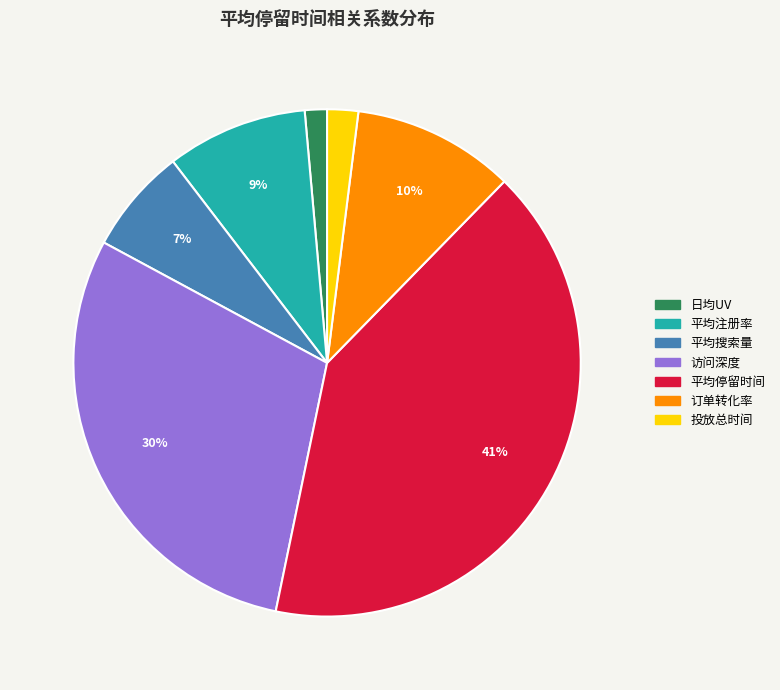

To the nearest percent, what portion does 投放总时间 represent?

2%